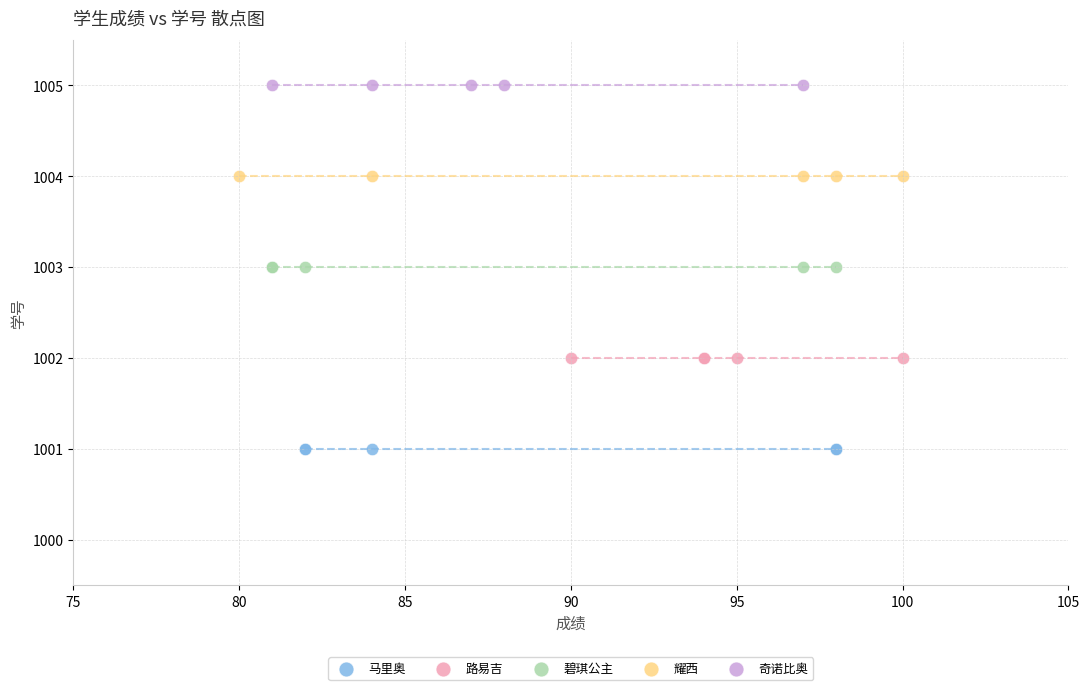

Which series contains the highest Y value?

奇诺比奥